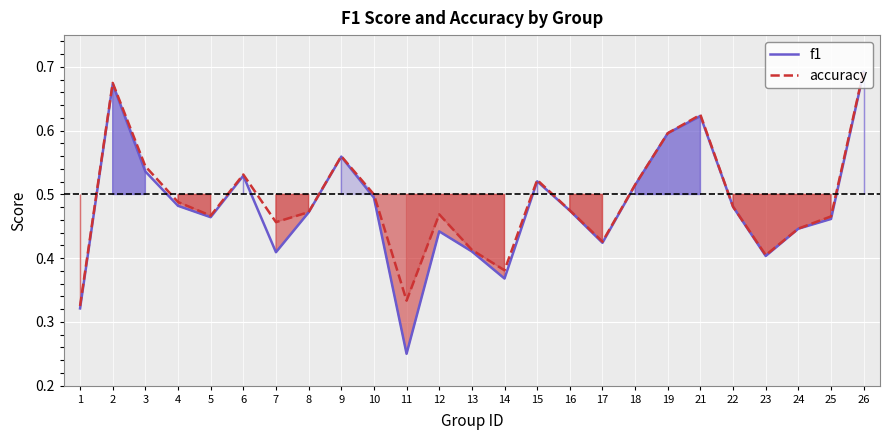

Which series has the largest range (max minus min)?

f1